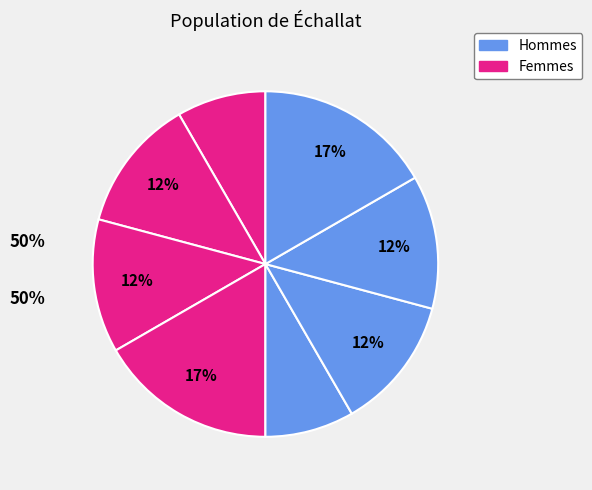

How many slices are in this pie chart?

8